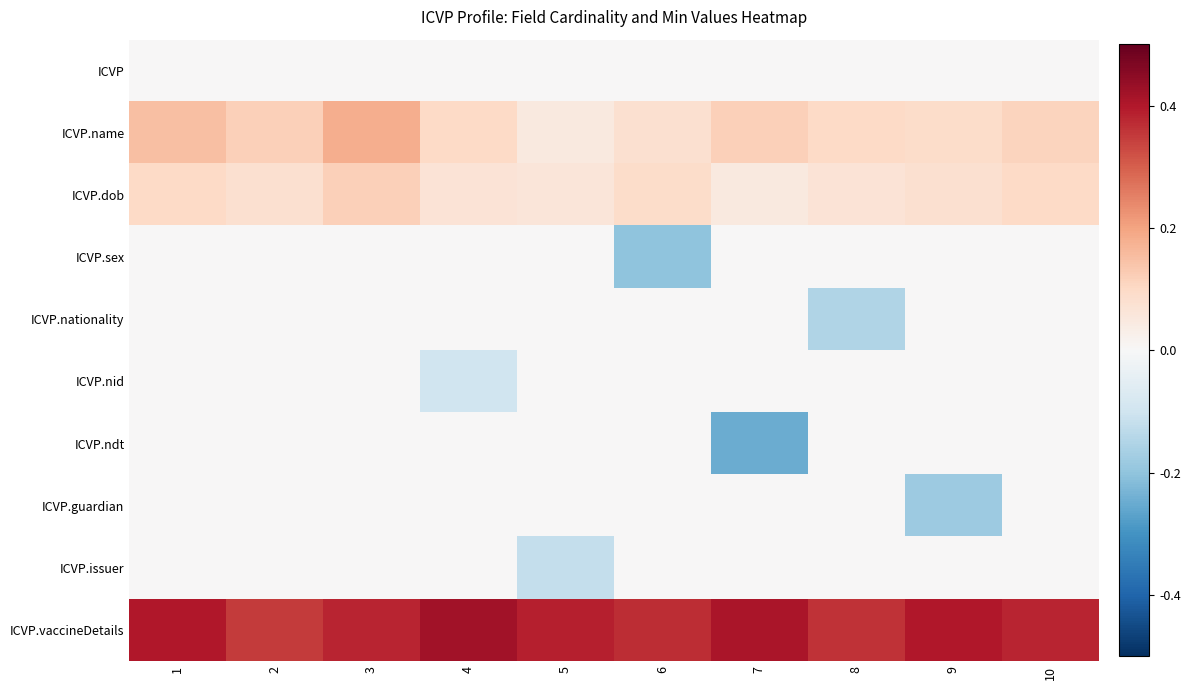

What is the difference between the highest and lowest values at 5?

0.5